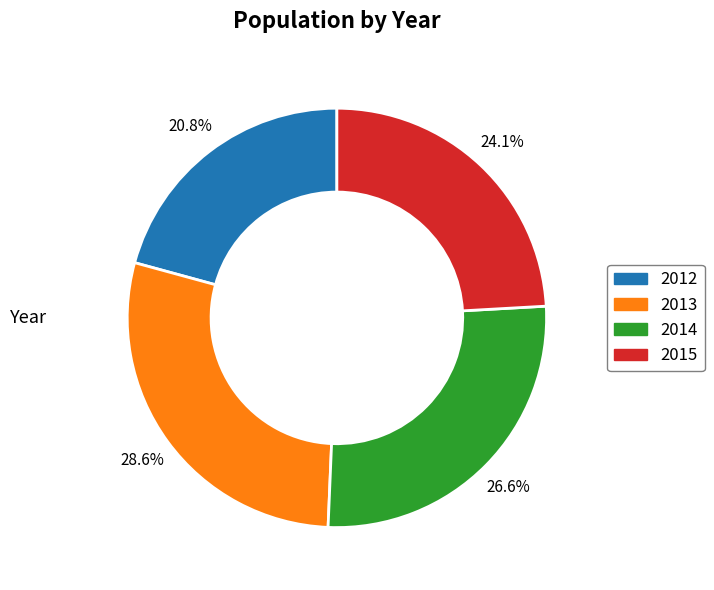

Which category has the biggest portion of the pie?

2013